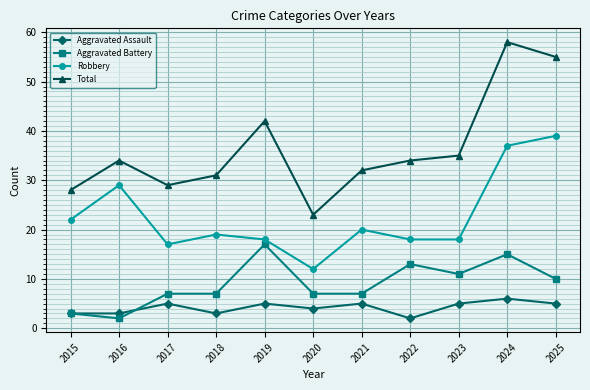

What are all the series names shown in the legend?

Aggravated Assault, Aggravated Battery, Robbery, Total